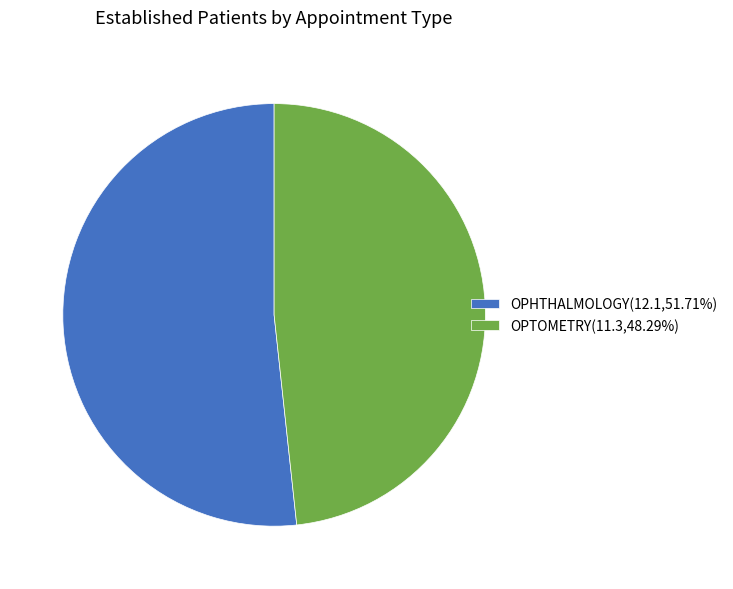

Which slice represents more than half of the pie?

OPHTHALMOLOGY